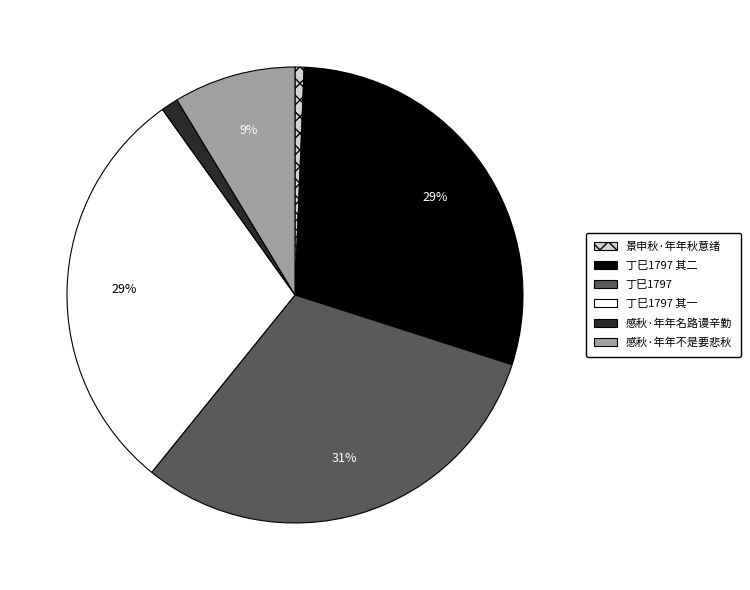

To the nearest percent, what is the average slice percentage?

17%